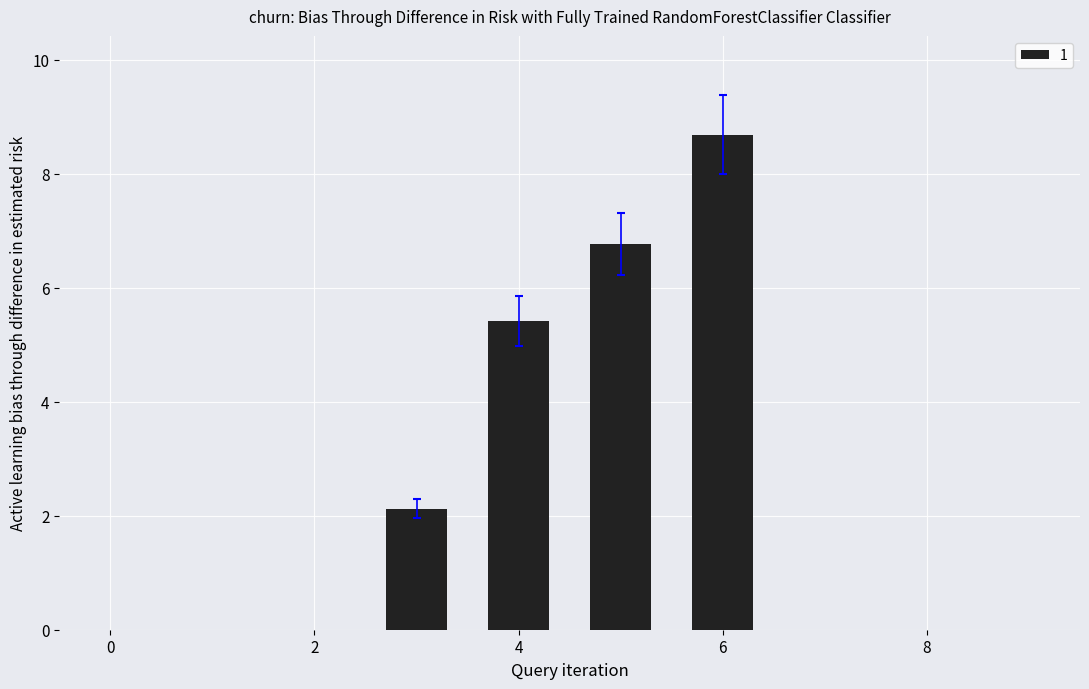

What is the difference between the second highest and second lowest values?

1.4